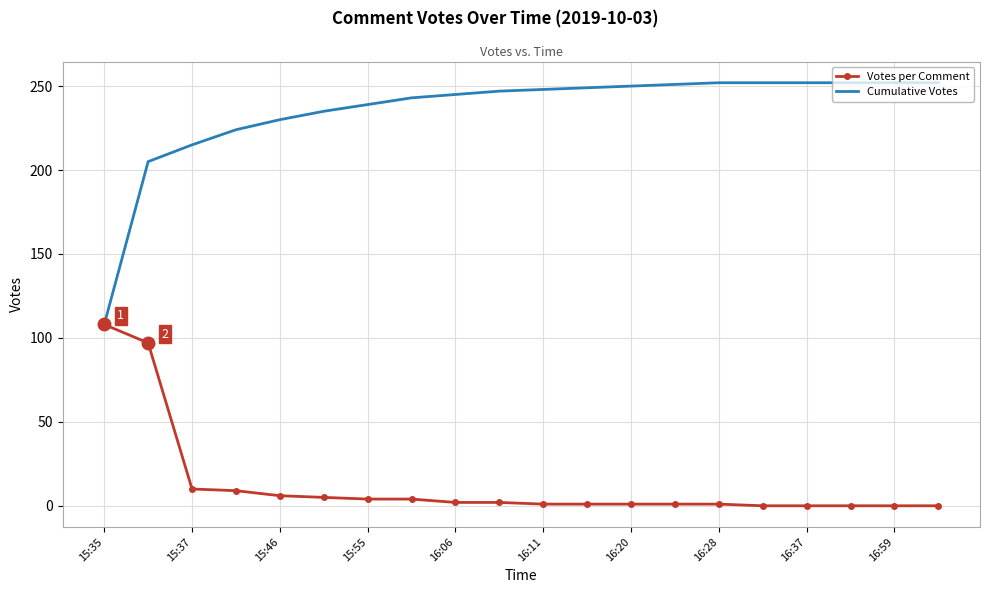

What is the difference between the maximum and minimum values in the Votes per Comment series?

108